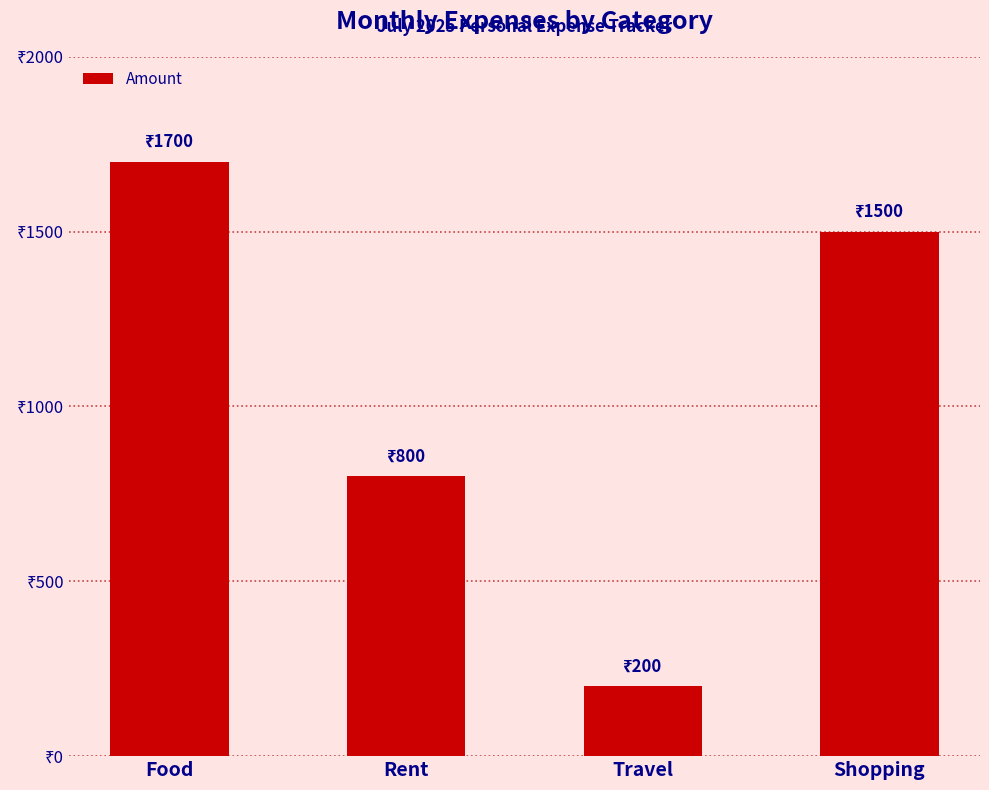

At which category does the chart reach its peak across all series?

Food